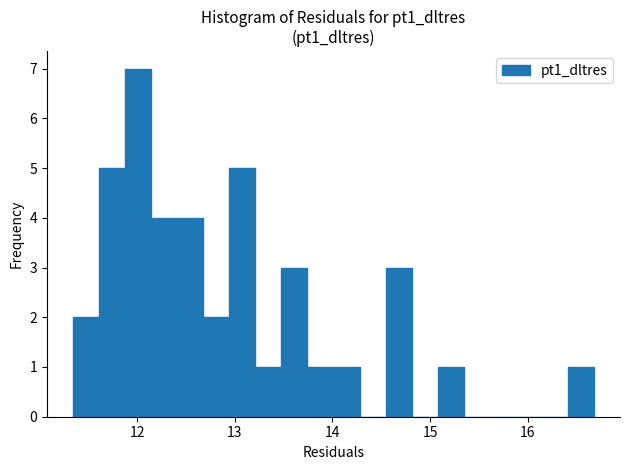

Read against the x-axis, roughly where is the centre of the tallest bar?

12.0